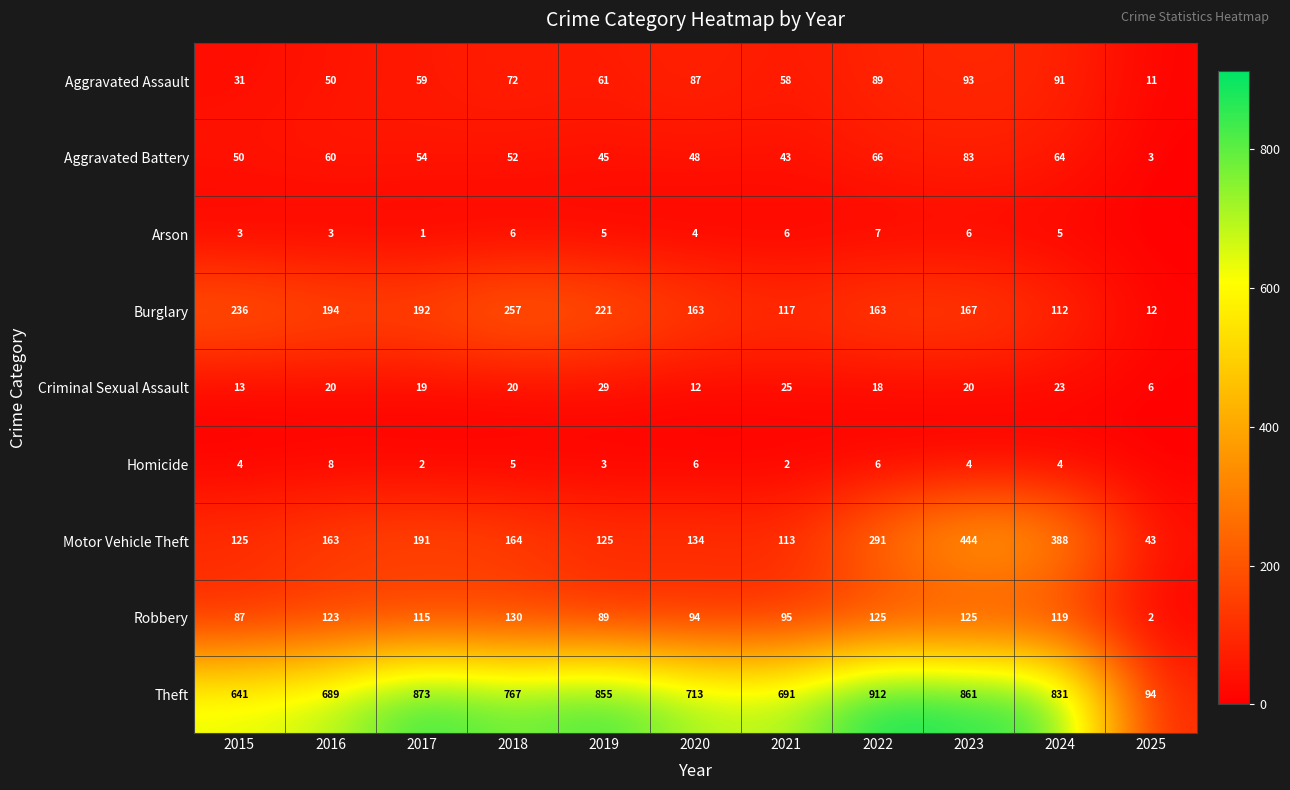

At how many categories does at least one series exceed 100?

10